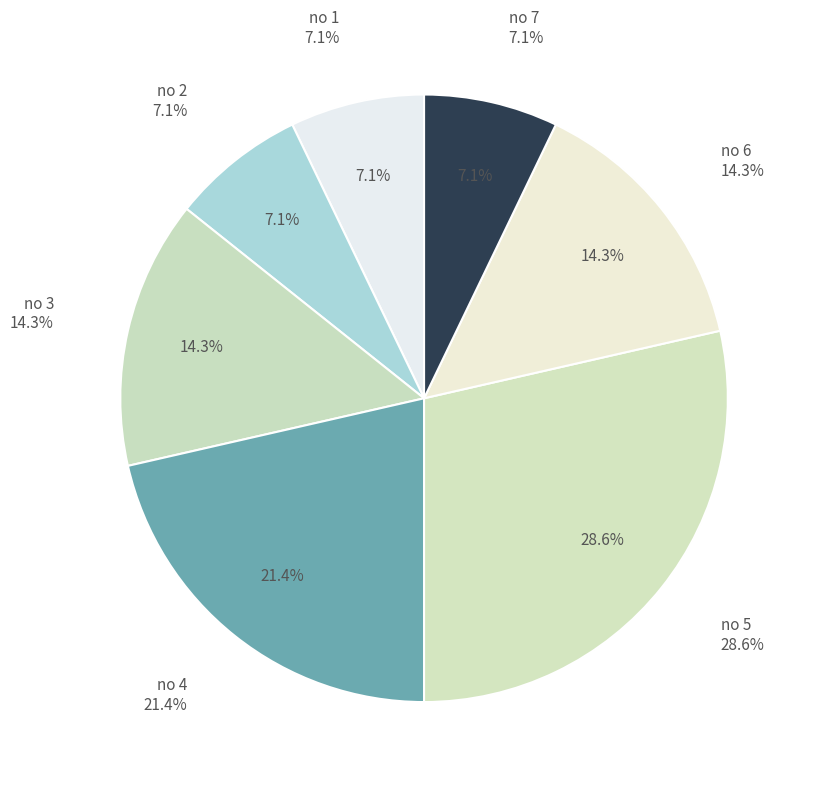

Do 3 and 5 together represent more than half of the pie?

No